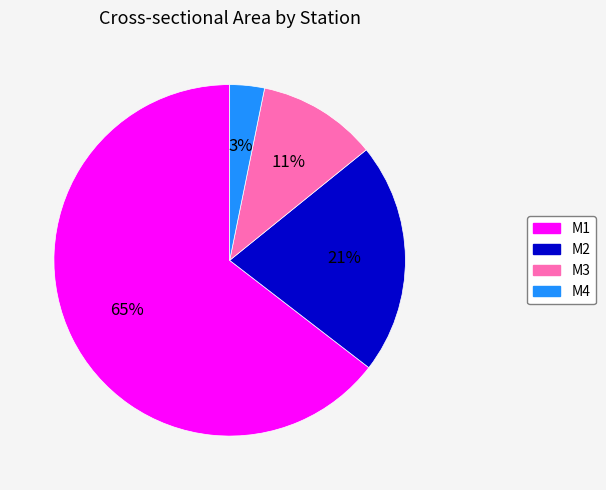

To the nearest percent, what is the average slice percentage?

25%